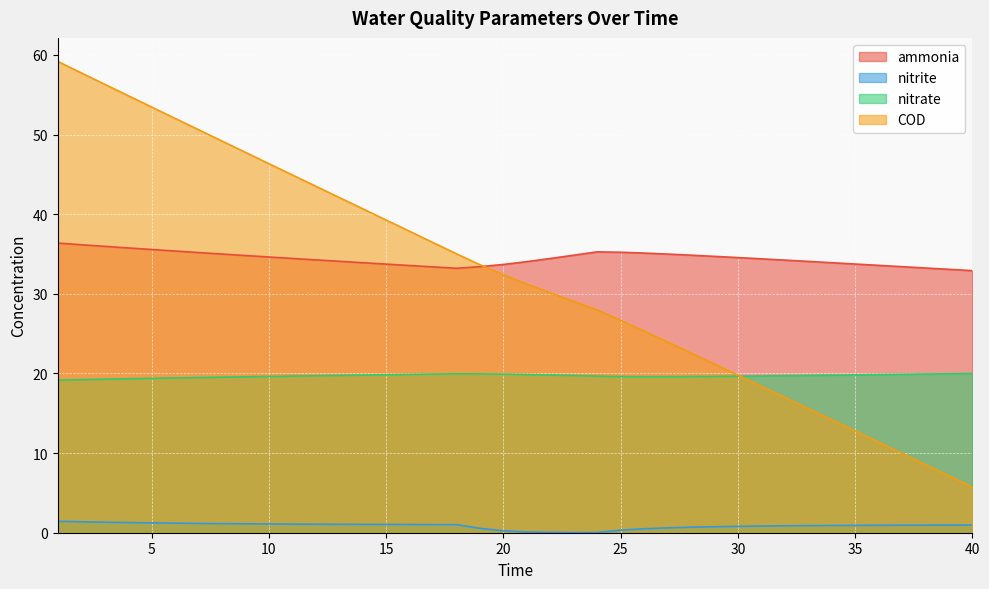

At which category is the sum across all series the highest?

1